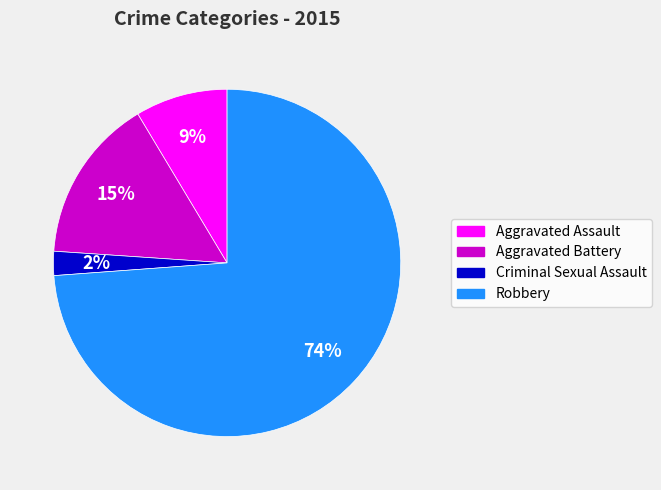

Between Criminal Sexual Assault and Robbery, which is larger?

Robbery